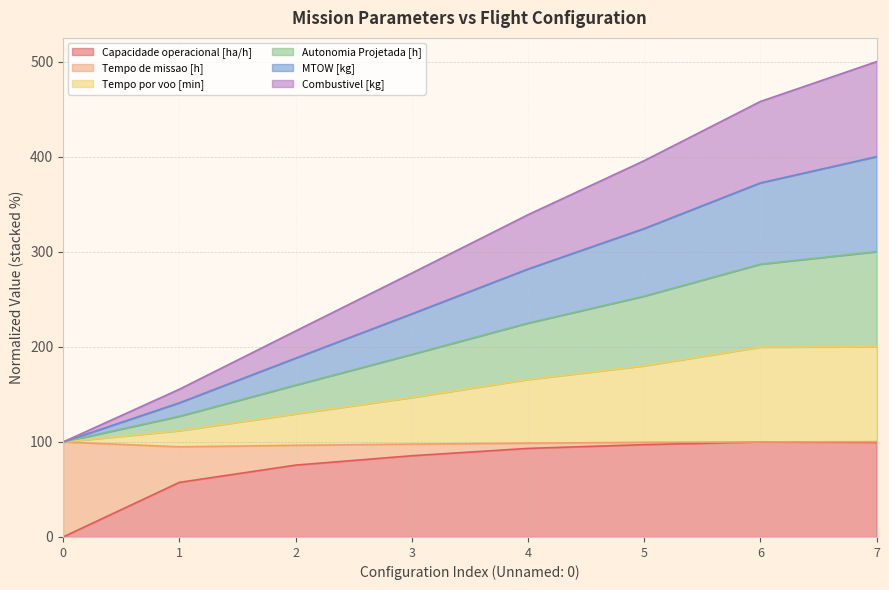

How many values in the Tempo por voo [min] series exceed 165?

4